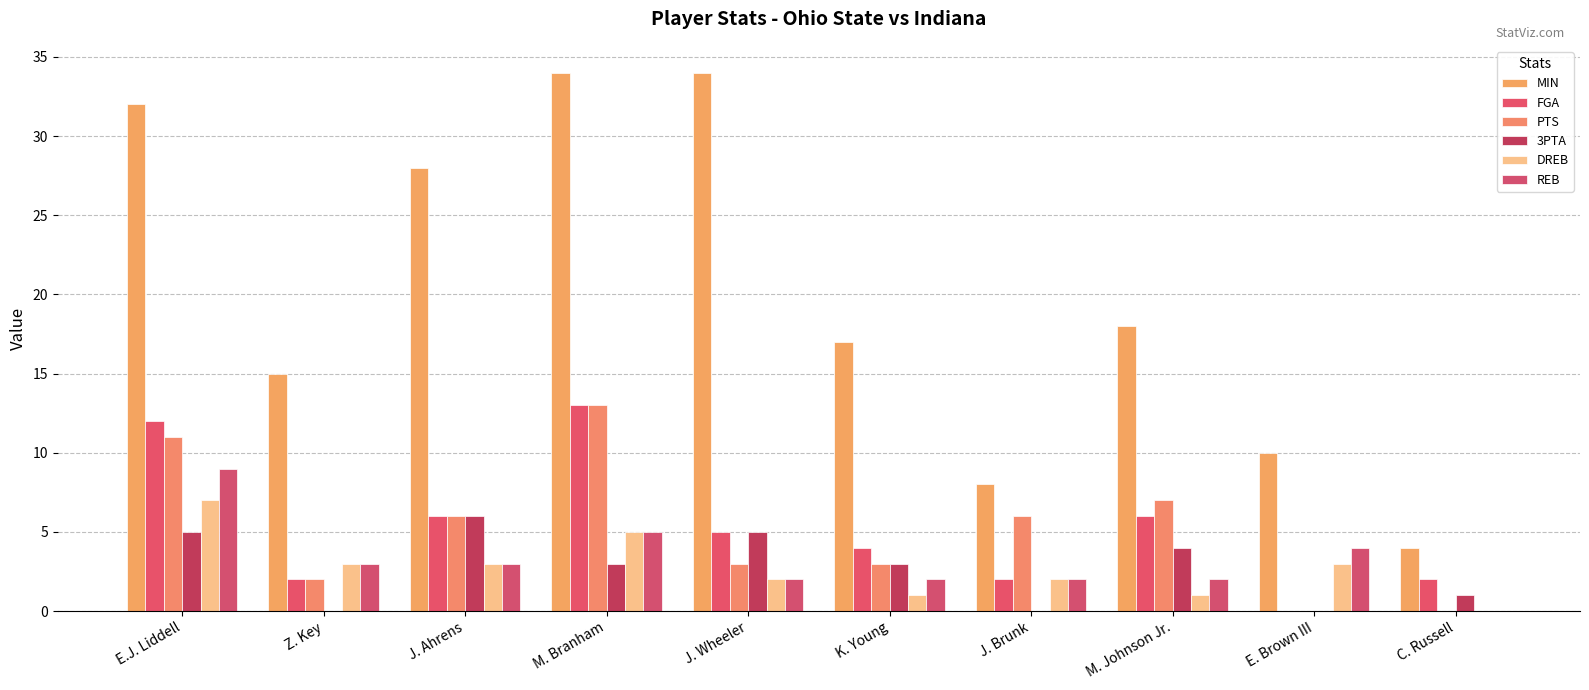

How many series are shown in this chart?

6